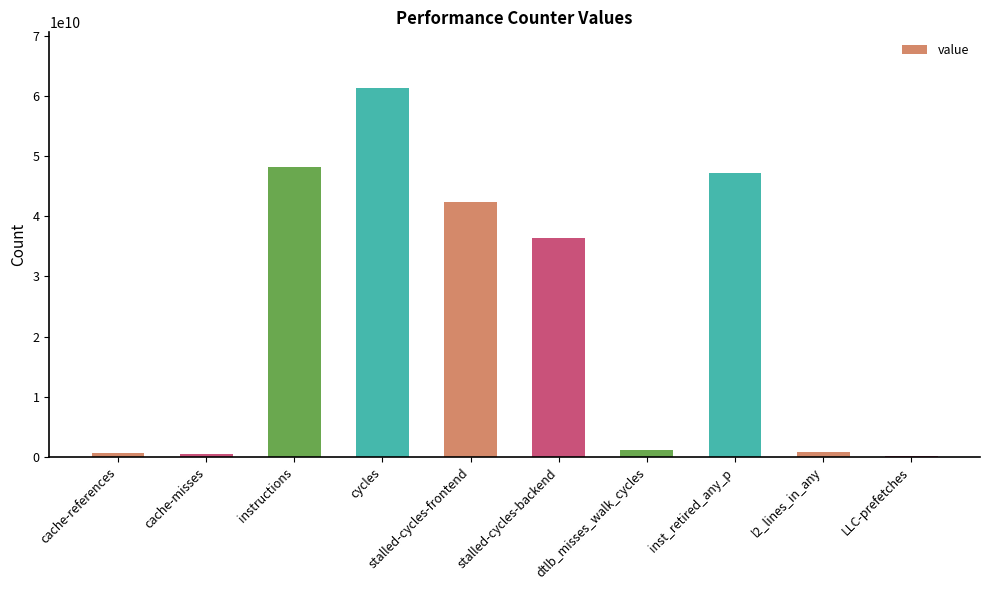

What is the label of the 10th bar from the left?

LLC-prefetches